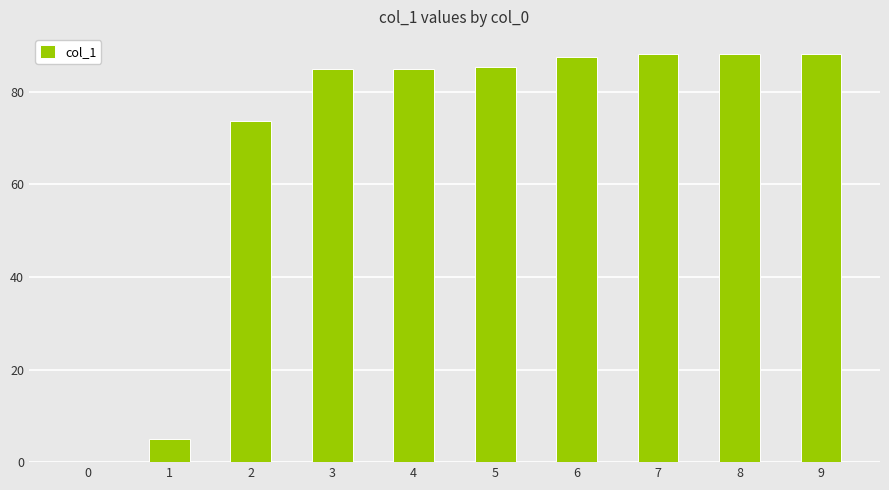

True or false: the data shows 50.6 at 6.

False